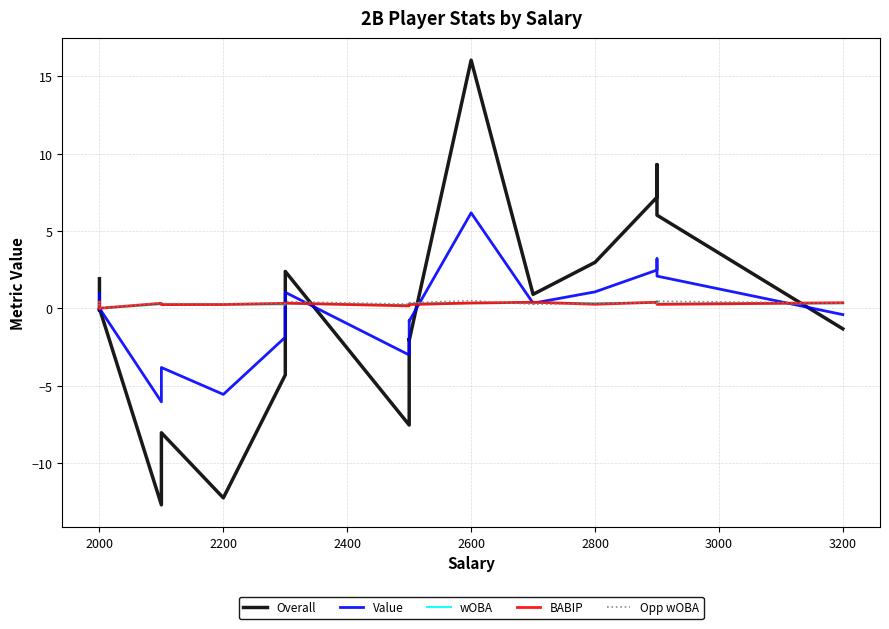

What is the value of the BABIP point at the 6th from the left?

0.2